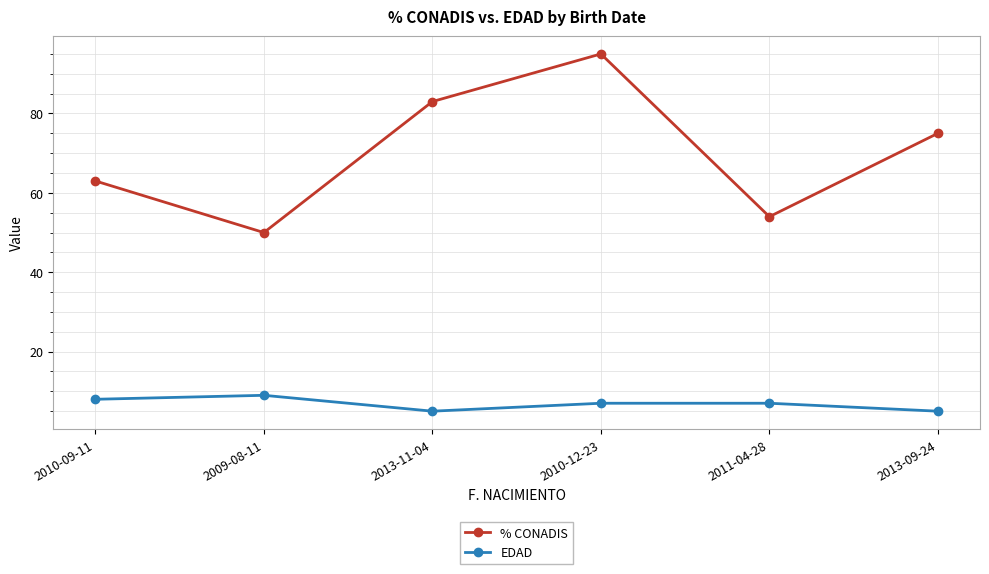

At which category does the chart reach its peak across all series?

2010-12-23